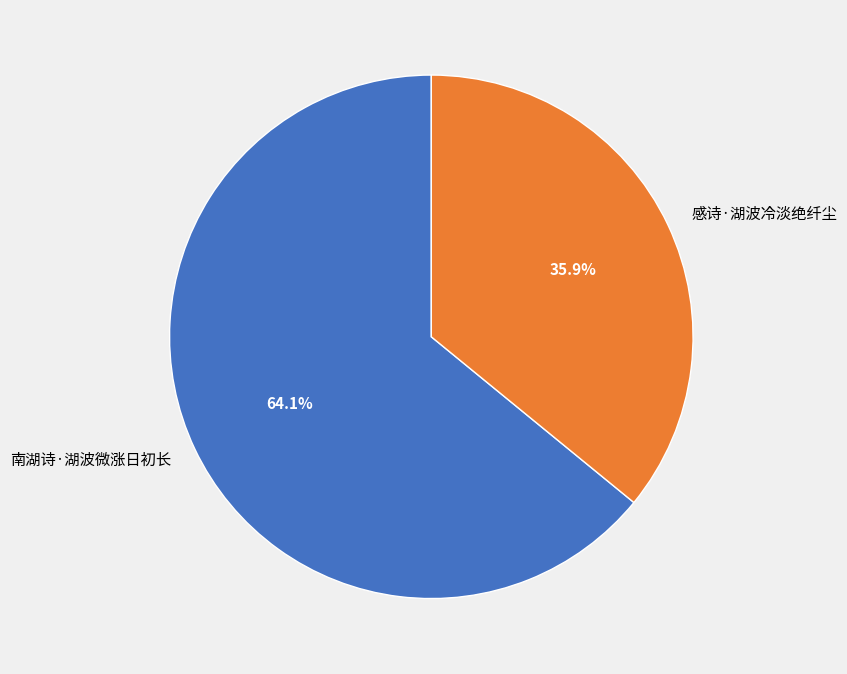

What portion of the pie excludes 感诗·湖波冷淡绝纤尘?

64.1%